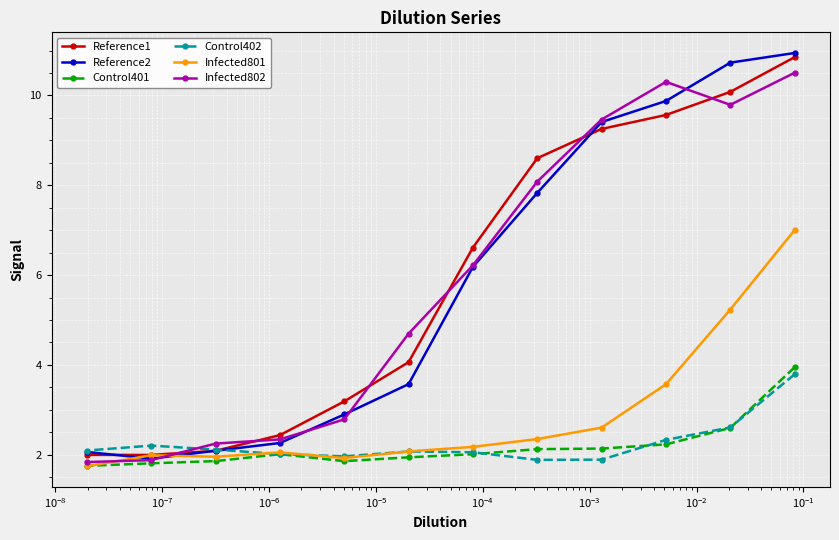

At how many categories does at least one series exceed 1?

12